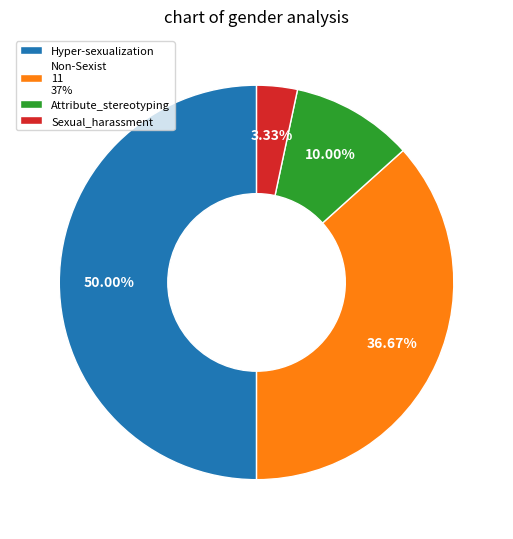

What percentage is the Attribute_stereotyping slice, to the nearest percent?

10%